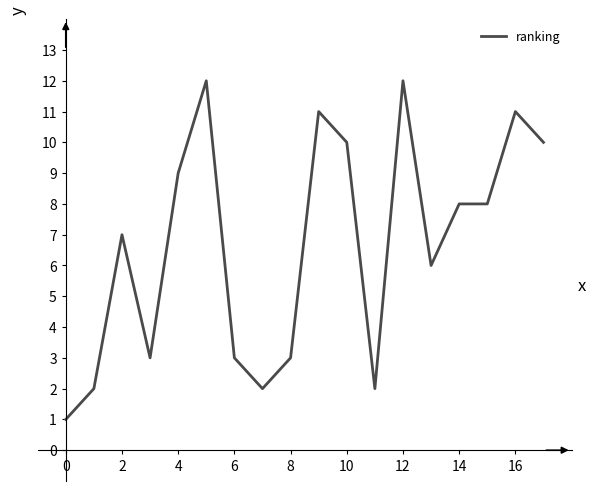

What is the greatest value displayed?

12